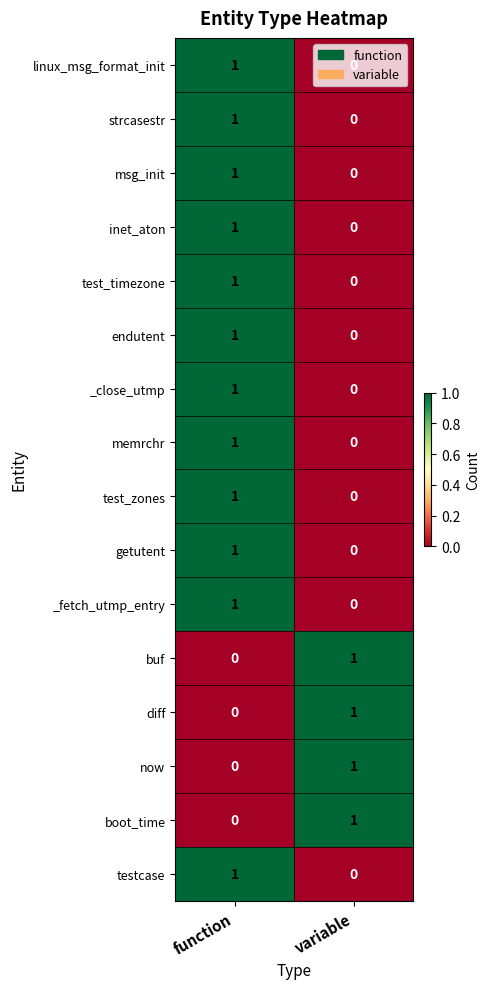

The value of boot_time at function is 0. True or false?

True